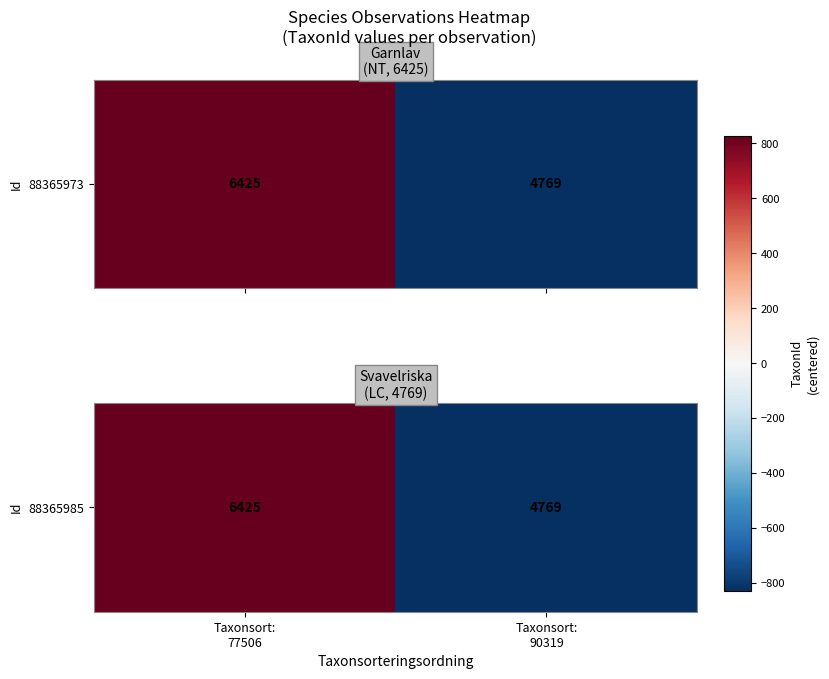

Reading right to left, what are all the values shown in this chart?

Taxonsort:
90319=-828	Taxonsort:
77506=828